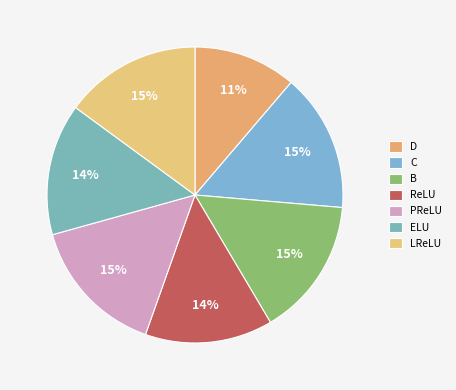

Count the number of slices in the pie.

7